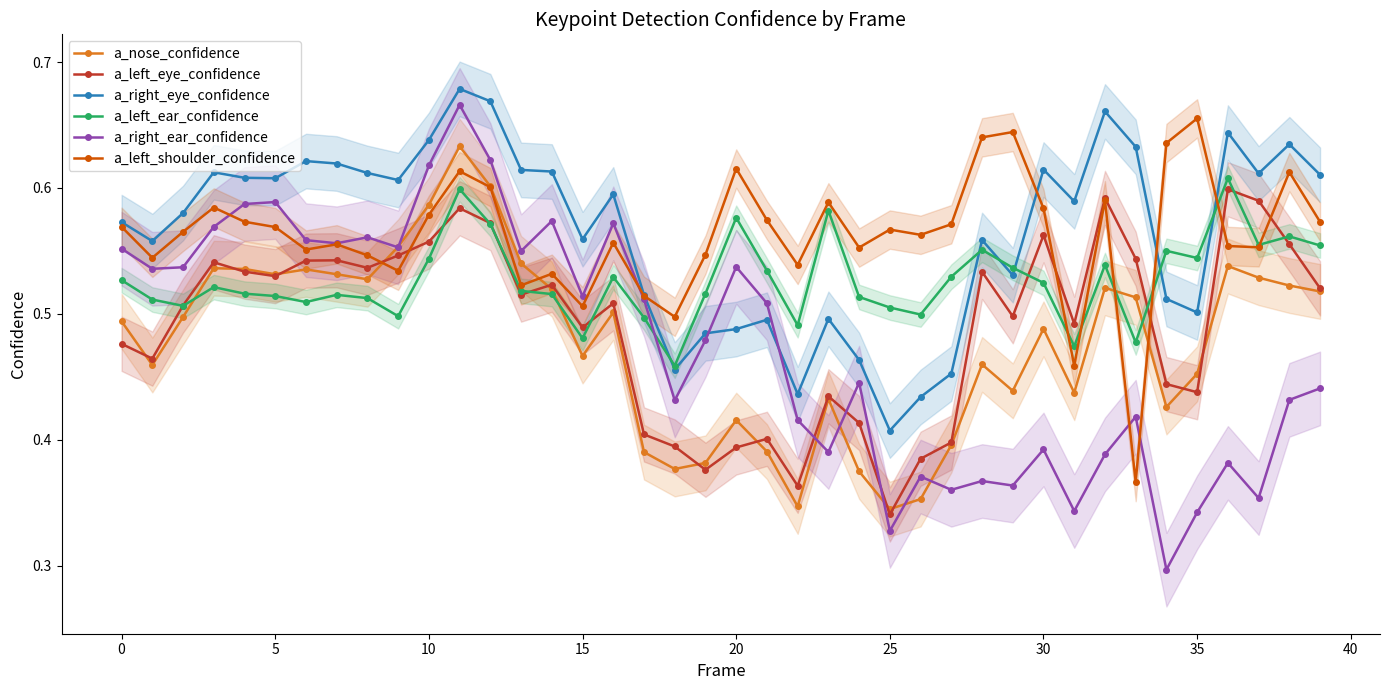

Which category has the highest value in the a_left_ear_confidence series?

36